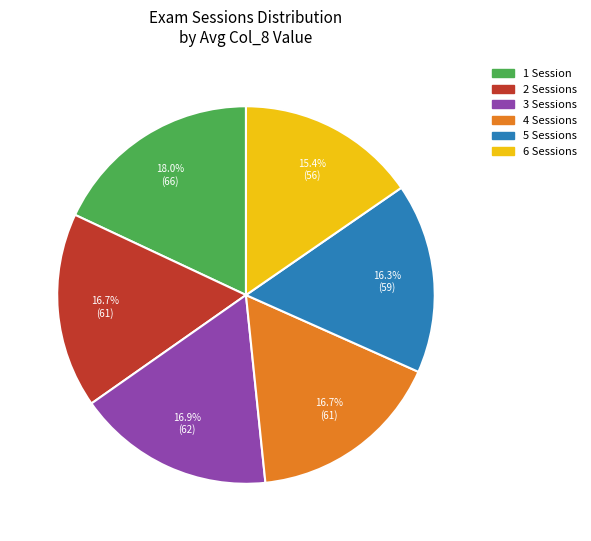

What percentage do 2 and 5 together represent?

33.0%